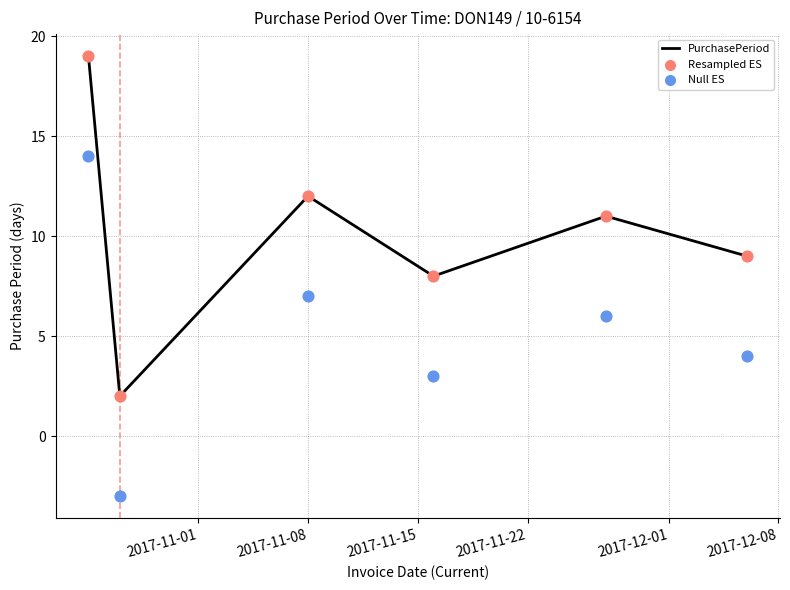

Which series reaches the minimum Y coordinate?

Null ES